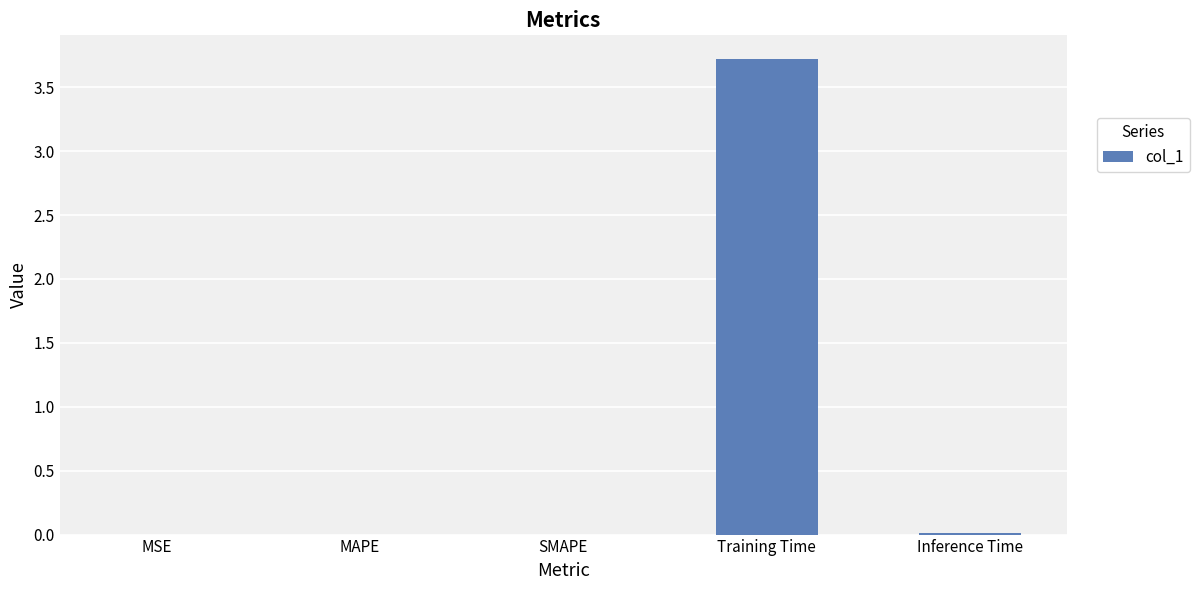

Is it true that the value at MSE is 0.0?

True